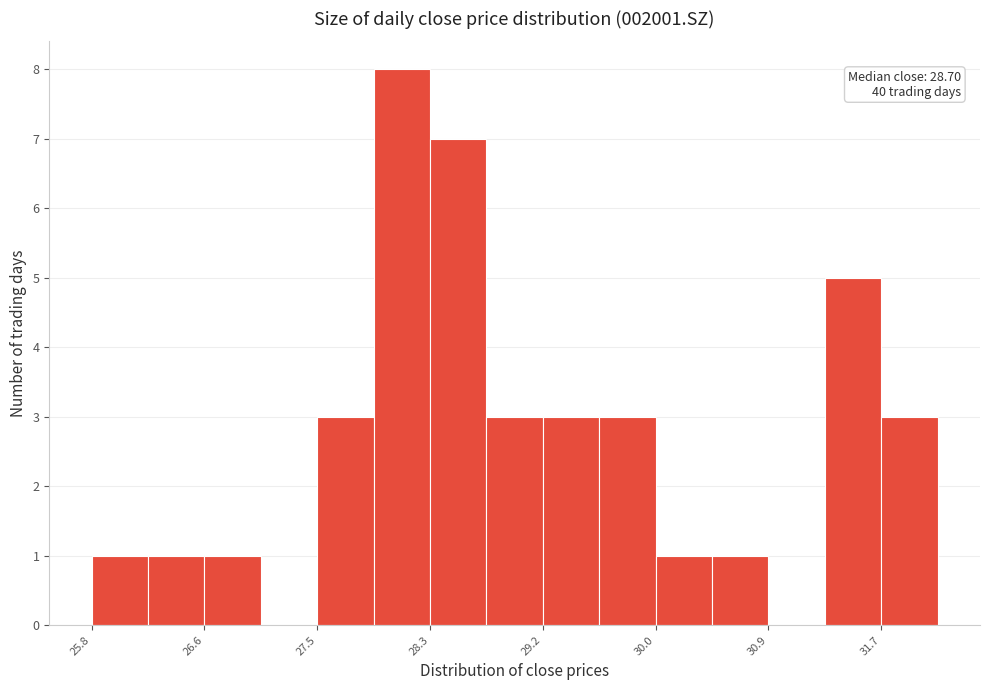

Which range on the x-axis has the tallest bar?

27.9 to 28.3